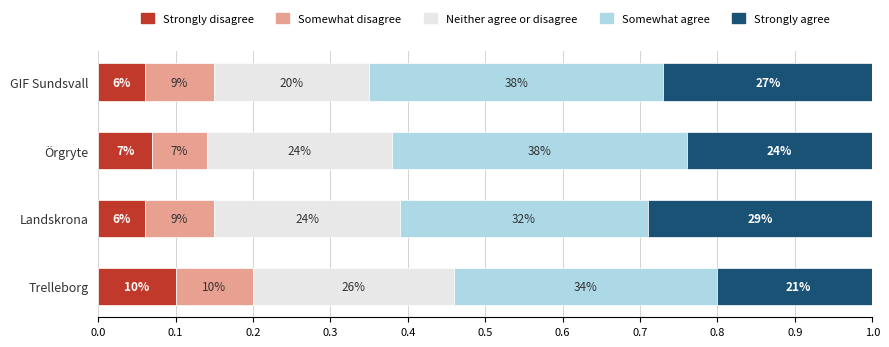

Which series has the largest total across all categories?

Somewhat agree